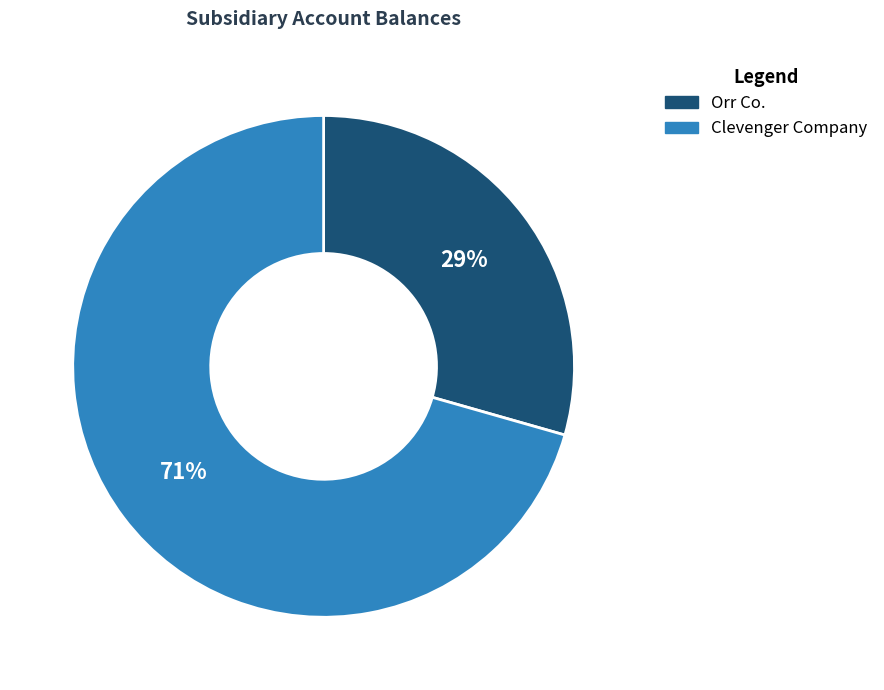

To the nearest percent, what is the combined percentage of Orr Co. and Clevenger Company?

100%